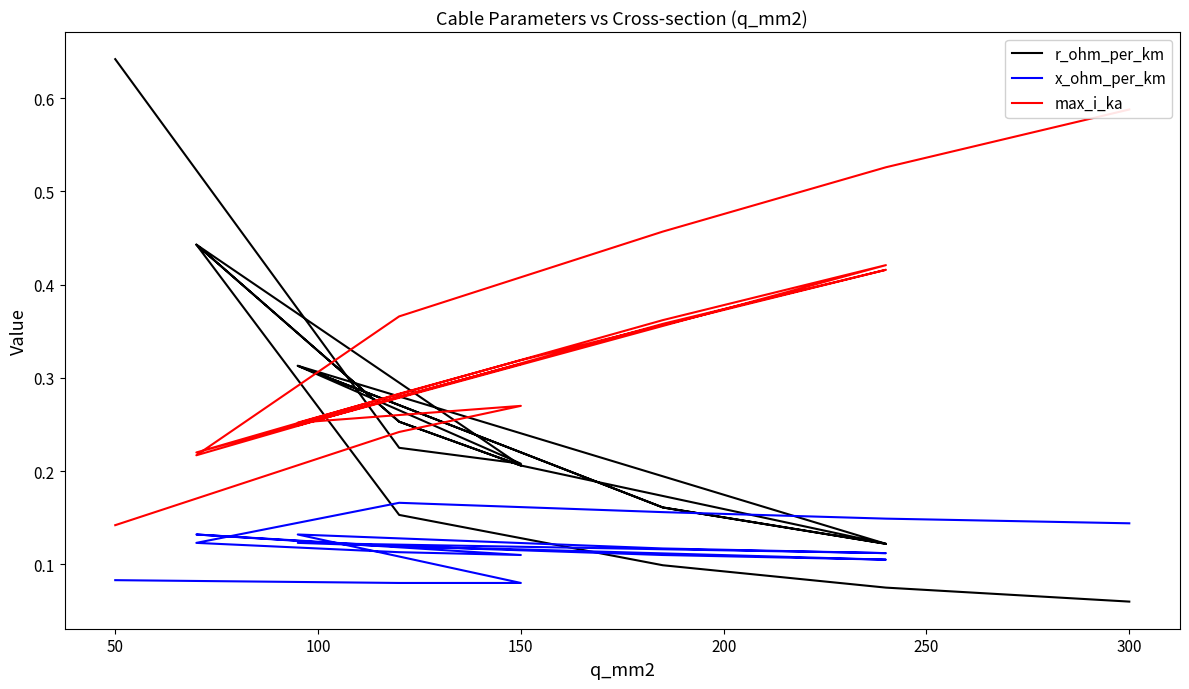

What are all the series names shown in the legend?

r_ohm_per_km, x_ohm_per_km, max_i_ka